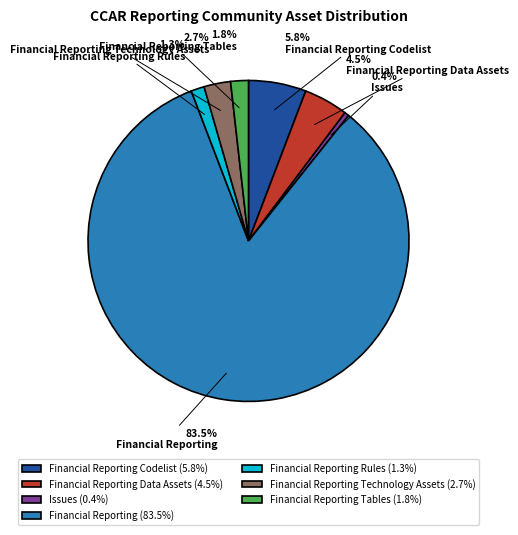

What is the ratio of the value at Financial Reporting Technology Assets (2.7%) to the value at Financial Reporting Data Assets (4.5%)?

0.6